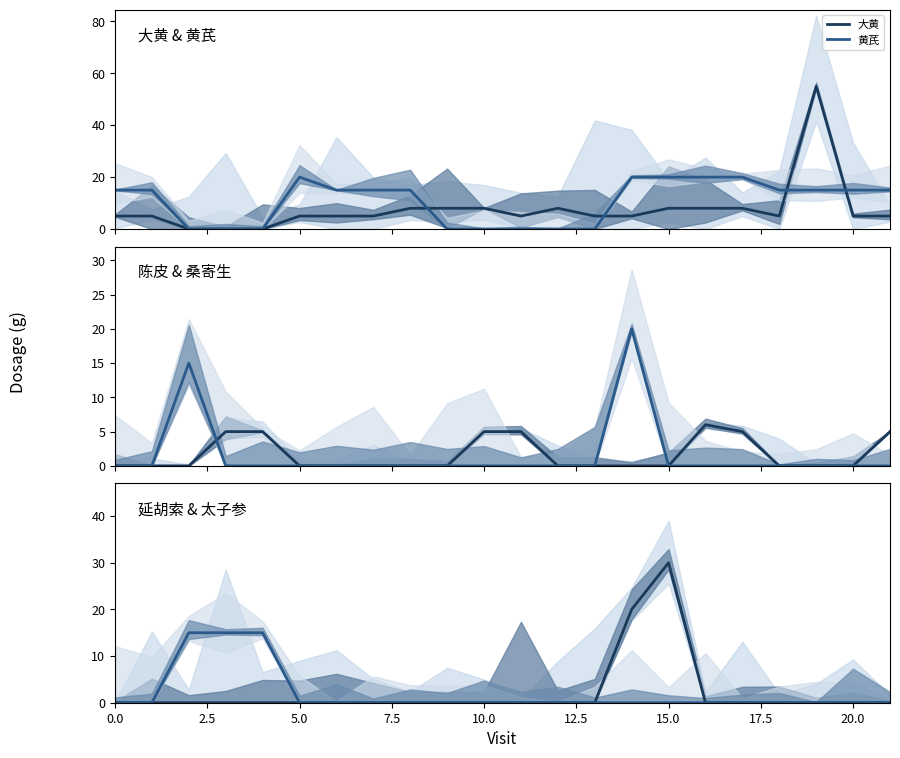

True or false: 陈皮 has a value of 3 at 10.

False